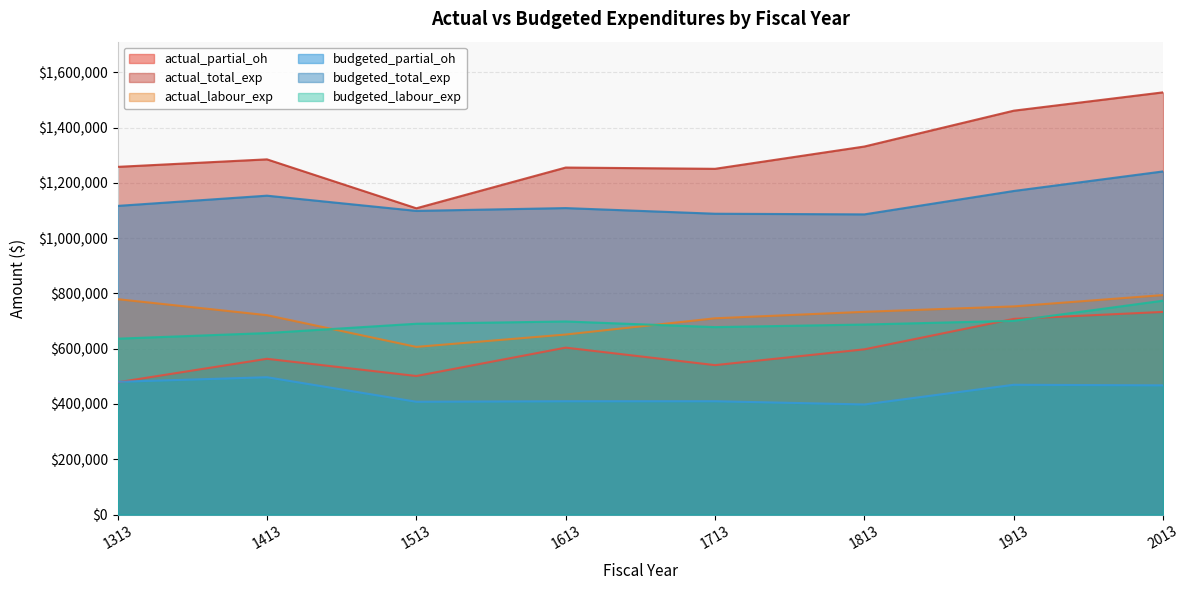

Where does the budgeted_partial_oh series first go above 467509?

1313